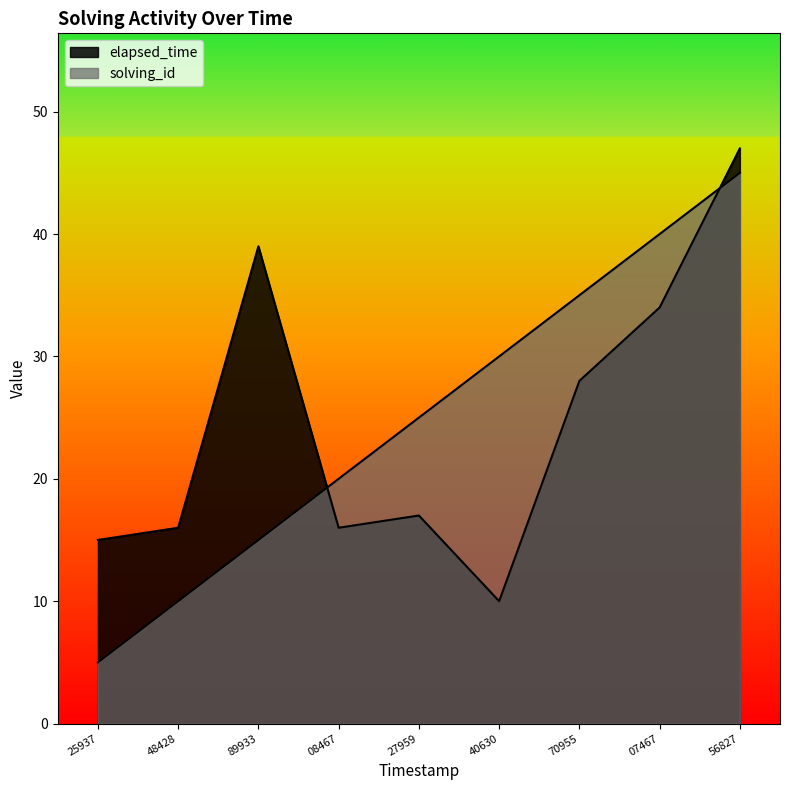

Which series has the widest spread of values?

solving_id